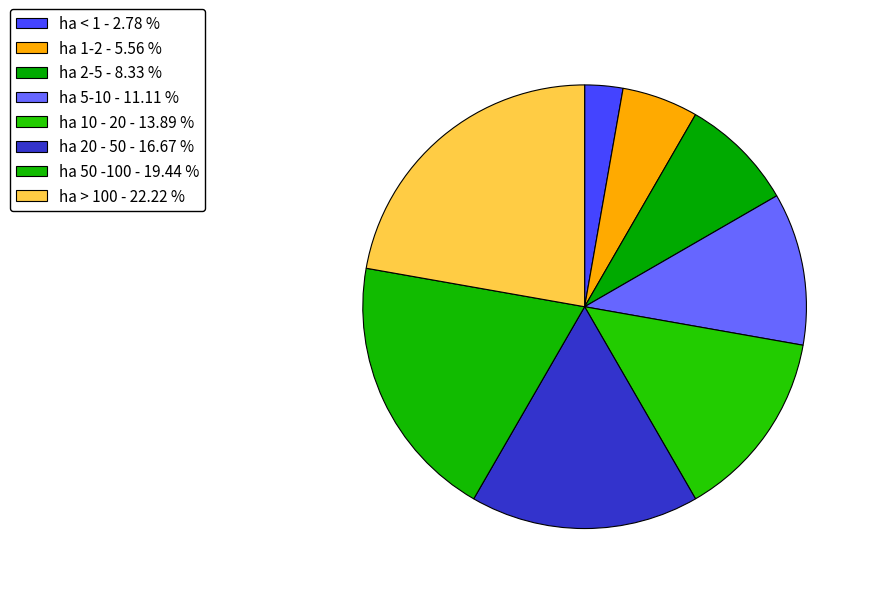

To the nearest percent, what is the difference between the ha 5-10 and ha 2-5 slice percentages?

3%